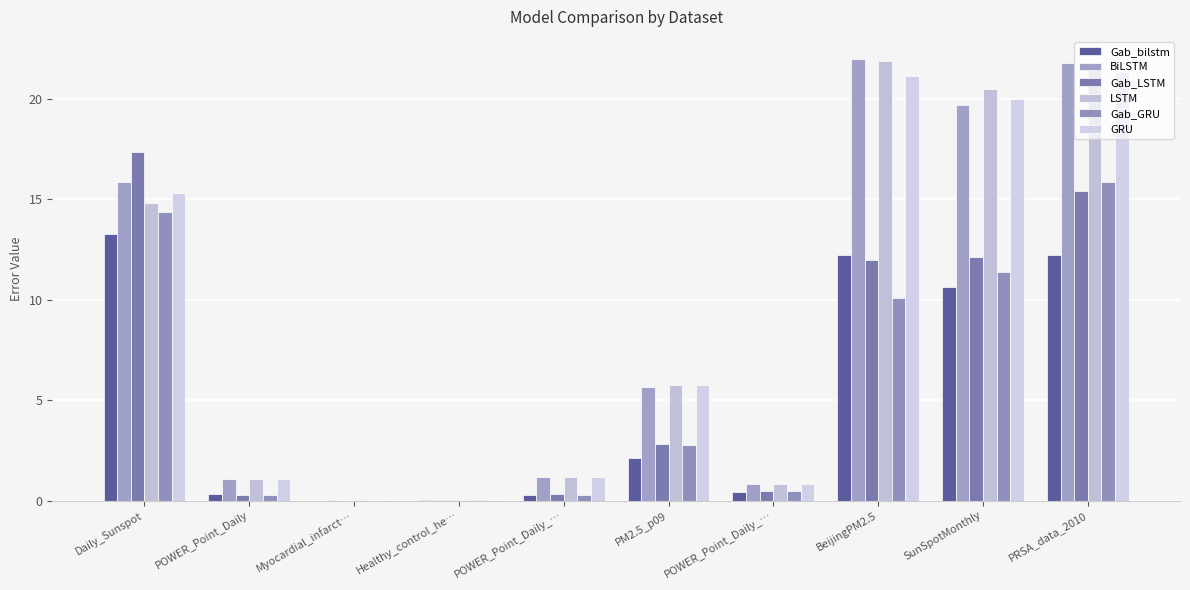

How many groups of bars are there?

10